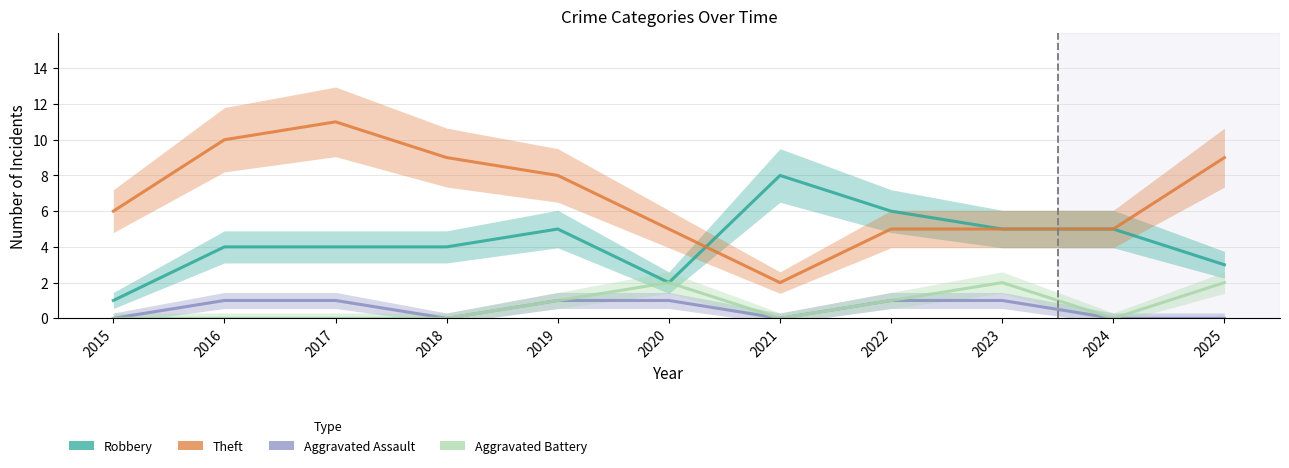

At which category is the sum across all series the highest?

2017